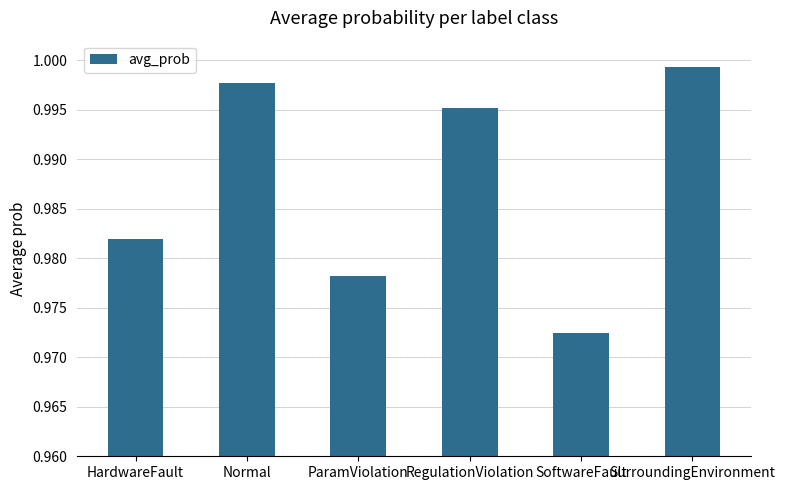

At which label is the value closest to 0?

SoftwareFault